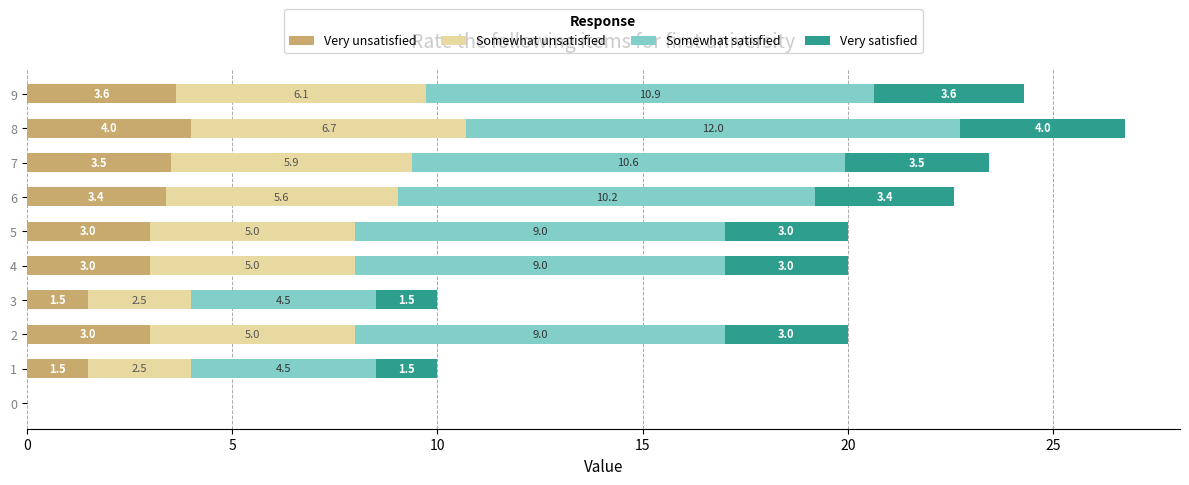

At which label does Very unsatisfied reach its peak?

8